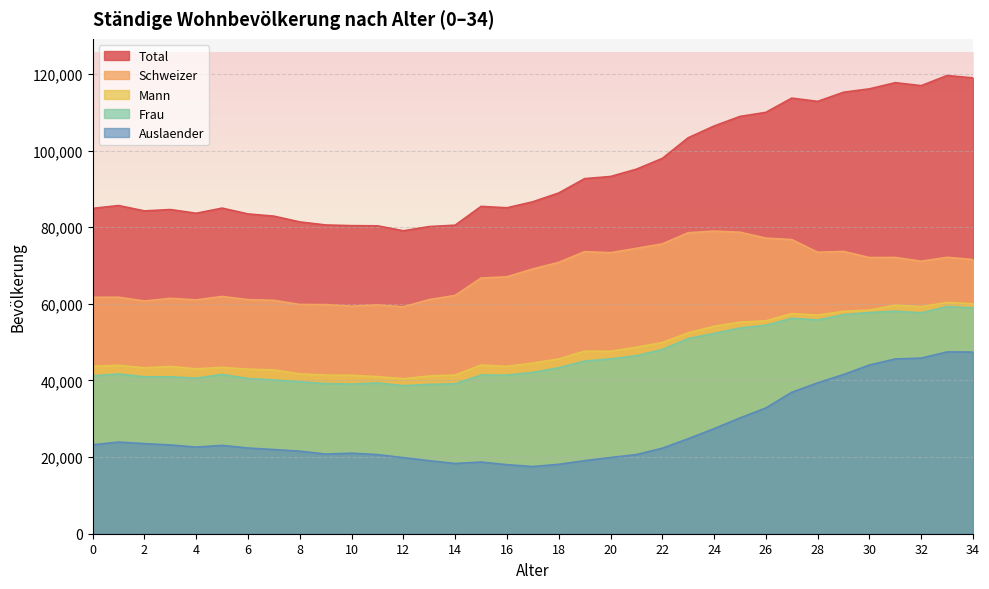

What is the sum of all Frau values?

1627094